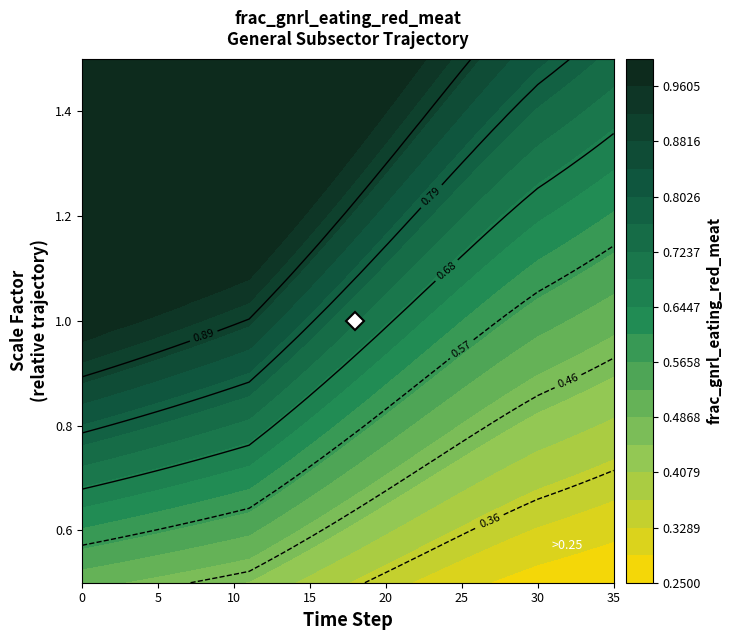

Rank the categories by value from highest to lowest.

0, 1, 2, 3, 4, 5, 6, 7, 8, 9, 10, 11, 12, 13, 14, 15, 16, 17, 18, 19, 20, 21, 22, 23, 24, 25, 26, 27, 28, 29, 30, 31, 32, 33, 34, 35